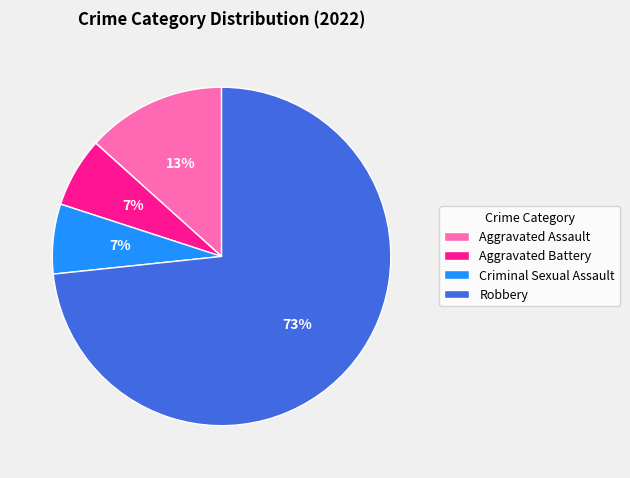

Does Robbery account for over 50% of the chart?

Yes